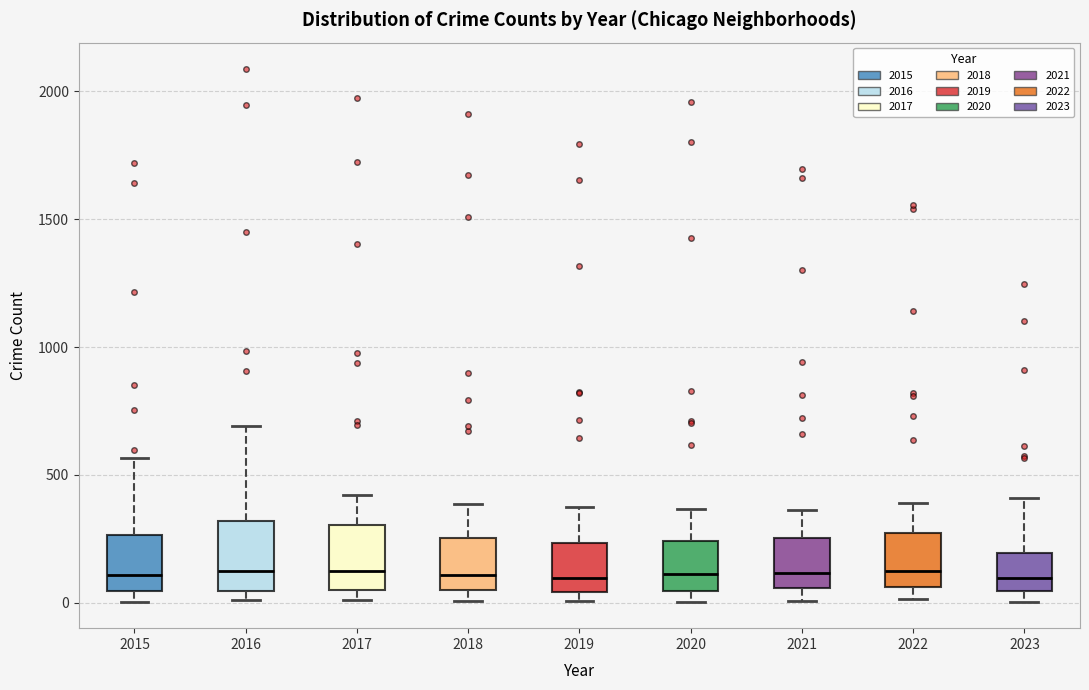

Where does the median line of the box at x = 2017 sit on the y-axis? The values are not printed on the chart, so give them approximately, as read against the axis.

100